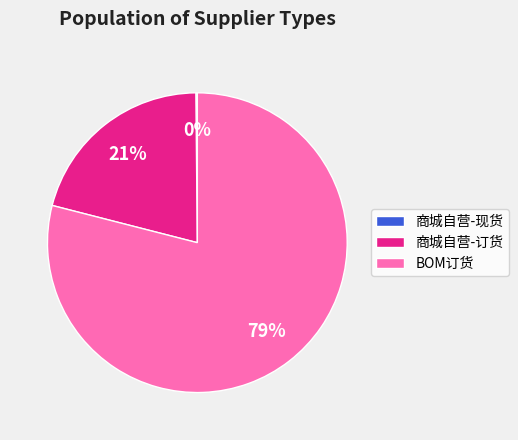

To the nearest percent, what is the difference between the largest and smallest slice percentages?

79%